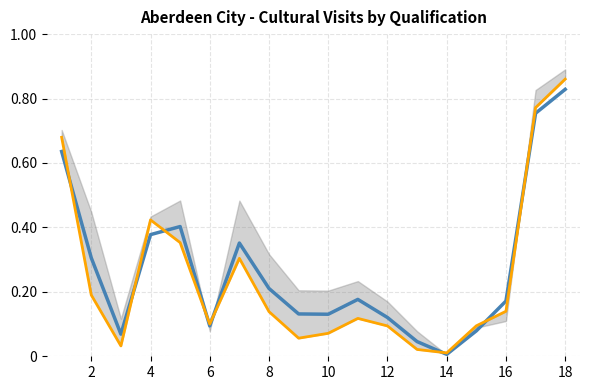

Reading right to left, extract all data points from this chart.

_HNCHNDorDegreeProf.Qual: 82.9	75.4	17.1	7.9	0.6	4.6	12.0	17.7	13.0	13.1	21.0	35.1	9.4	40.3	37.8	6.9	30.5	63.6
_All: 86.0	77.2	14.0	9.5	1.0	2.1	9.4	11.8	7.1	5.6	13.9	30.4	10.0	35.3	42.3	3.2	19.0	68.0